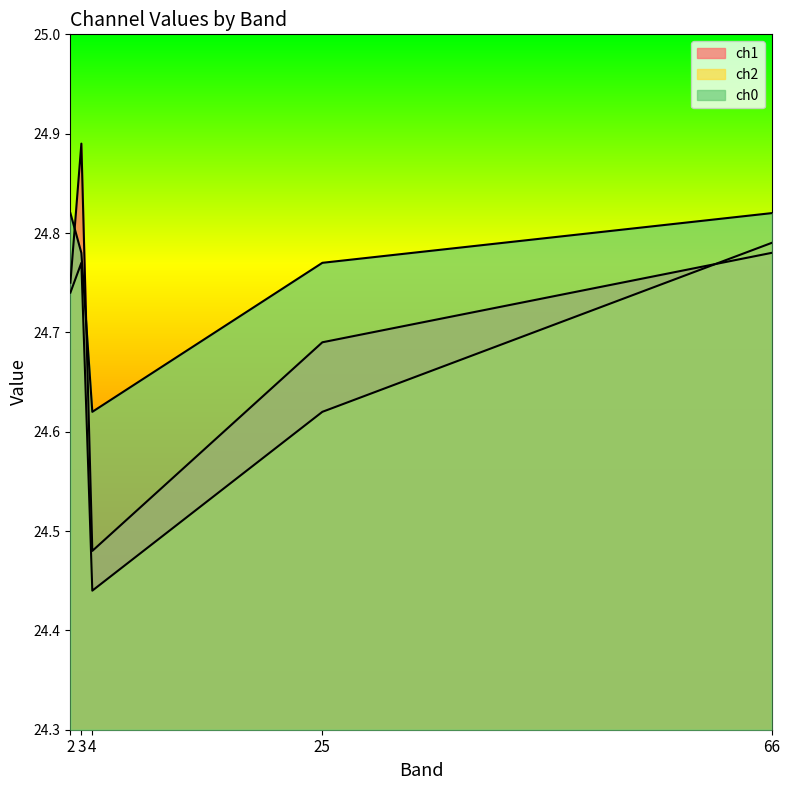

Which has a higher value, 2 or 25?

2